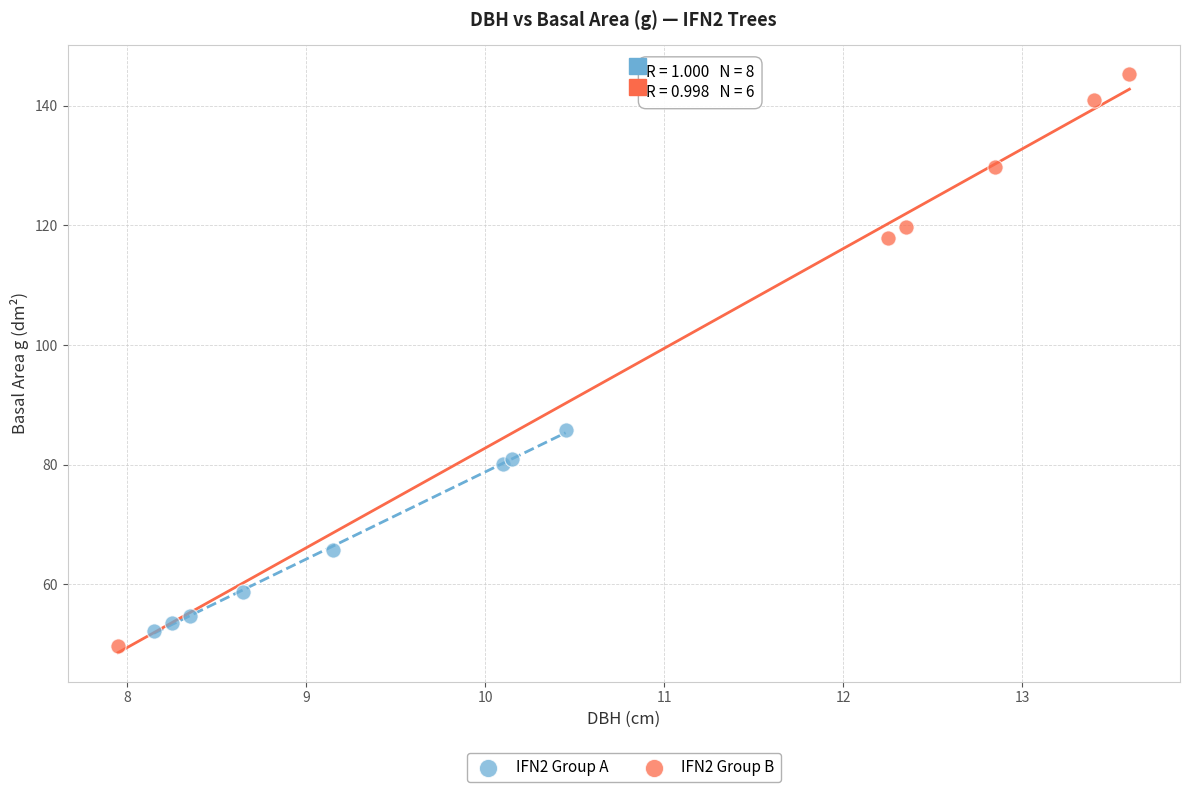

Which series contains the lowest Y value?

IFN2 Group B